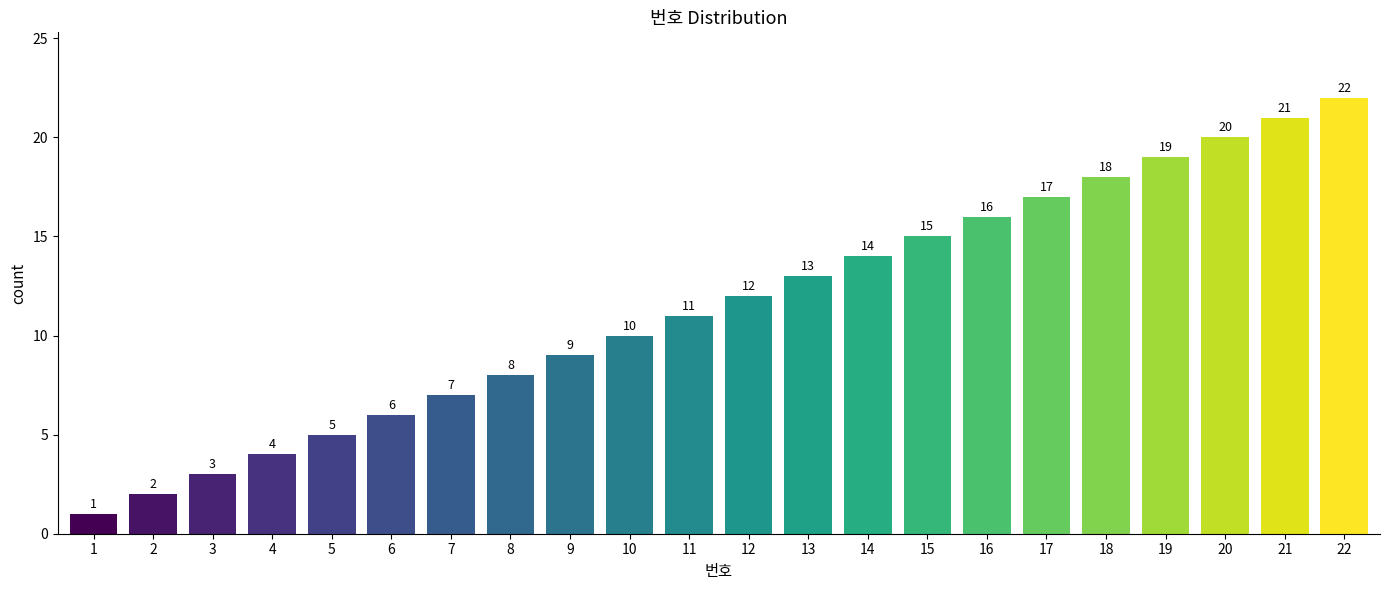

Rank the categories by value from lowest to highest.

1, 2, 3, 4, 5, 6, 7, 8, 9, 10, 11, 12, 13, 14, 15, 16, 17, 18, 19, 20, 21, 22